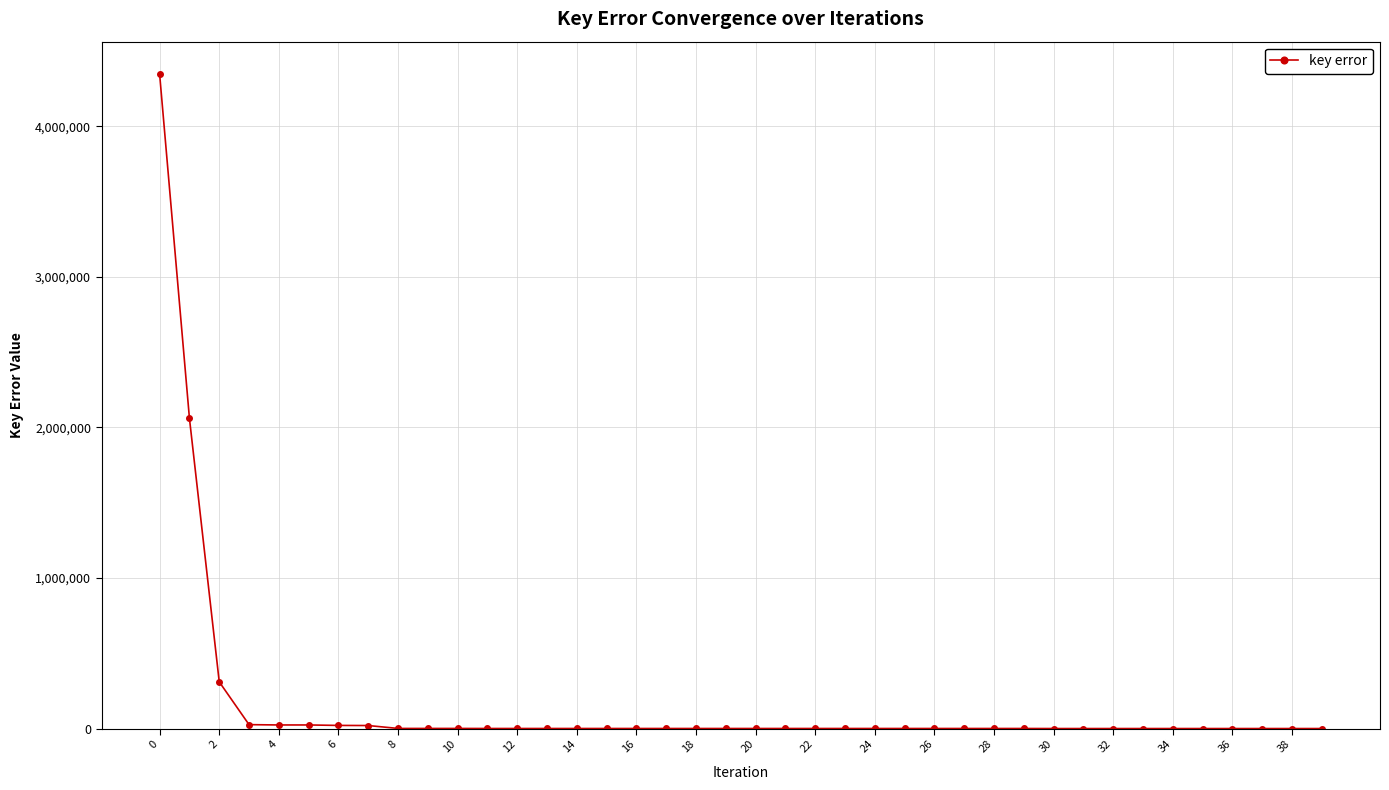

What is the difference between the second highest and second lowest values?

2059976